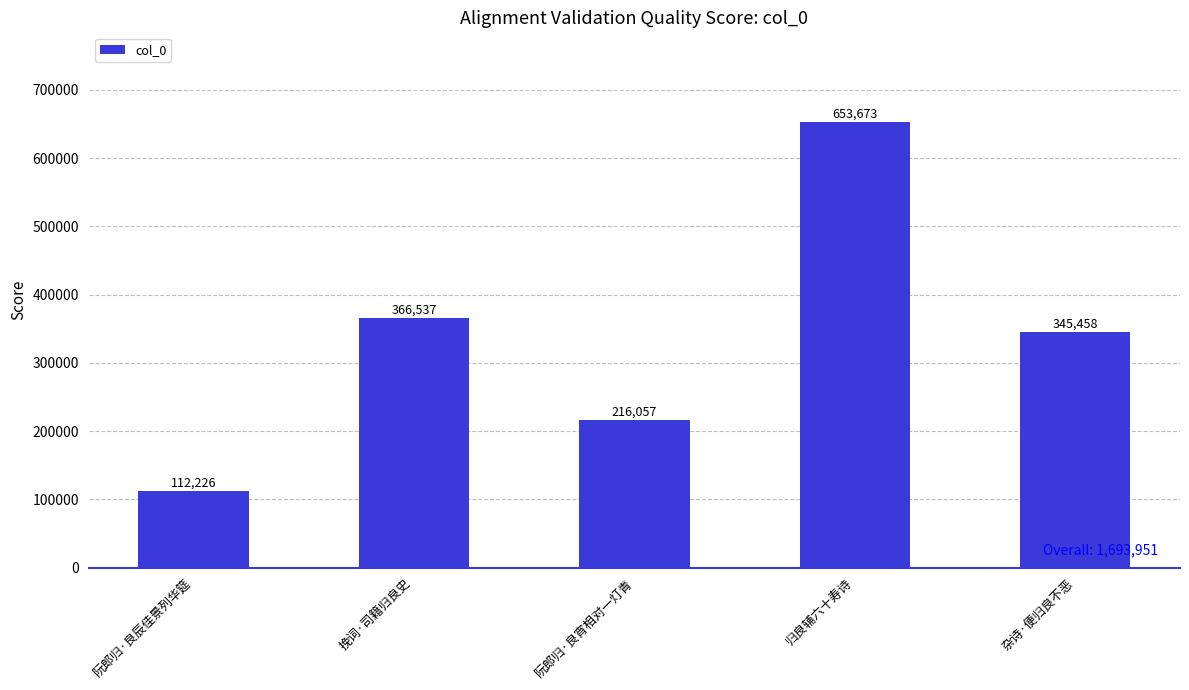

List the labels in order of value, largest first.

归良辅六十寿诗, 挽词·司籍归良史, 杂诗·便归良不恶, 阮郎归·良宵相对一灯青, 阮郎归·良辰佳景列华筵